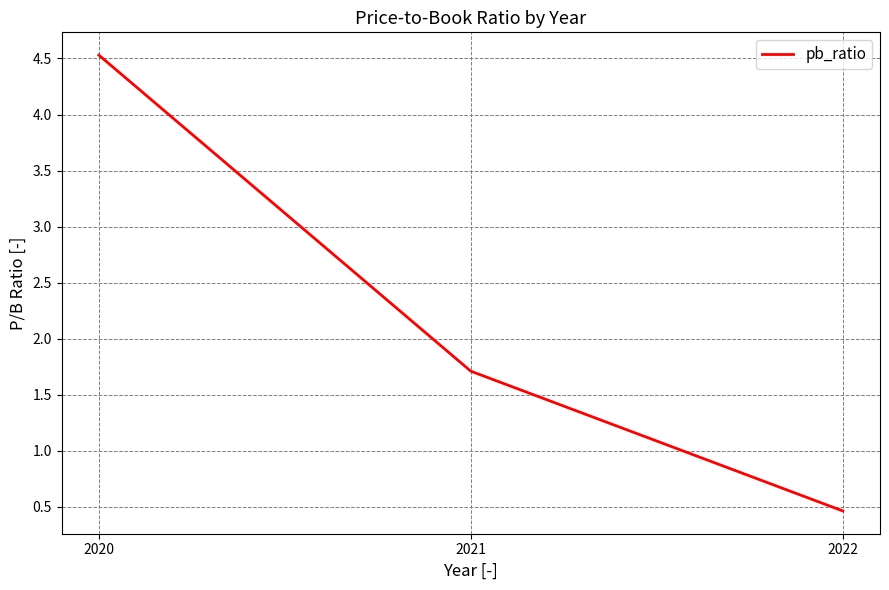

What is the difference between the second highest and minimum values?

1.2